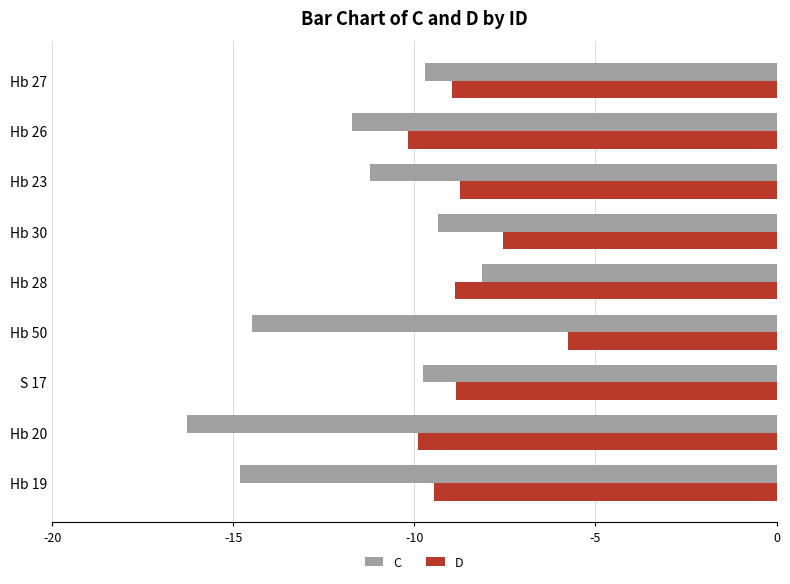

Which series has the widest spread of values?

C